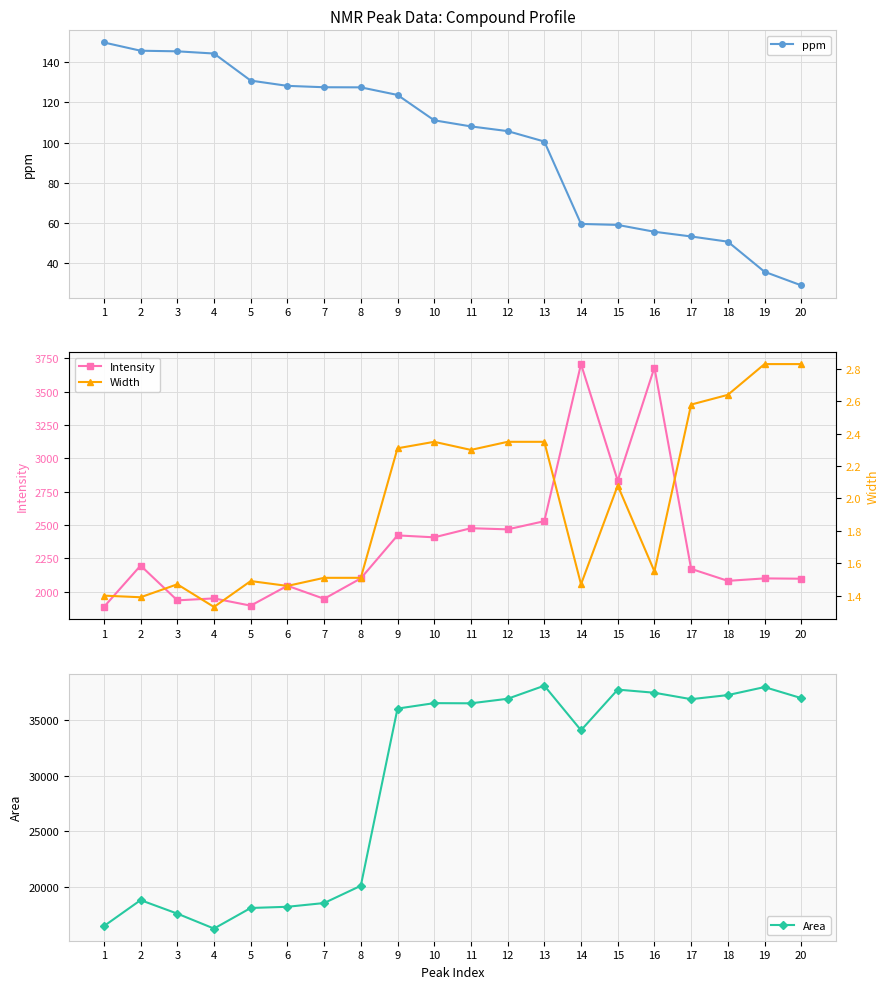

Is the value of Width at 2 greater than the value of Intensity at 18?

No